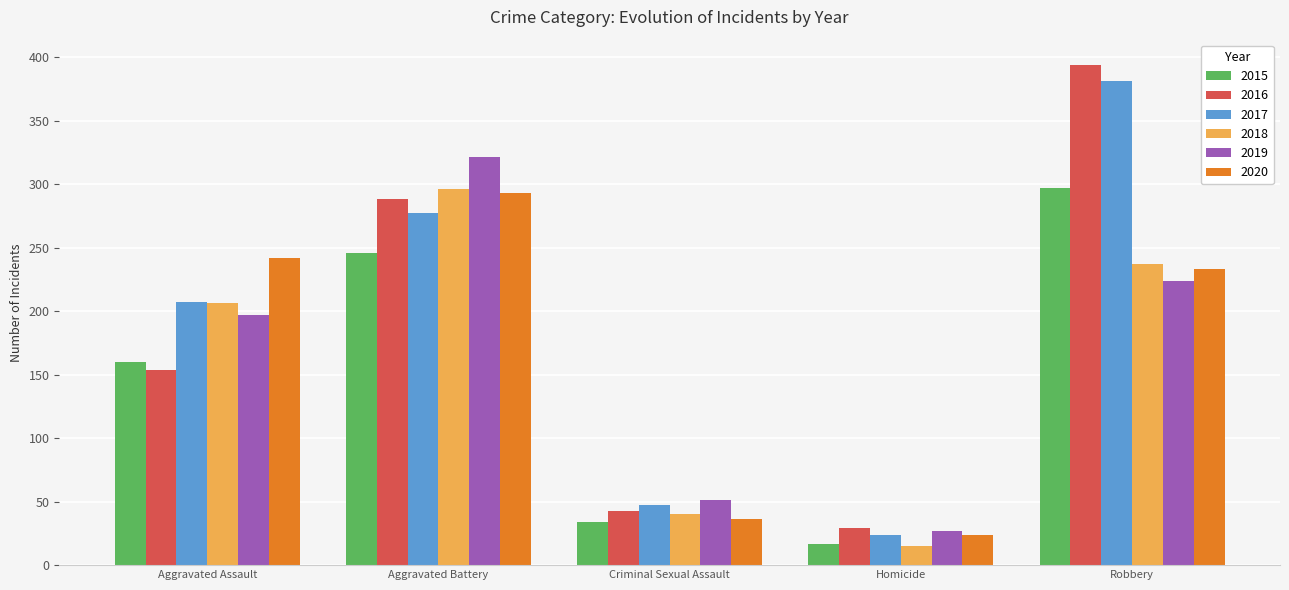

Which label corresponds to the smallest value in the chart?

Homicide